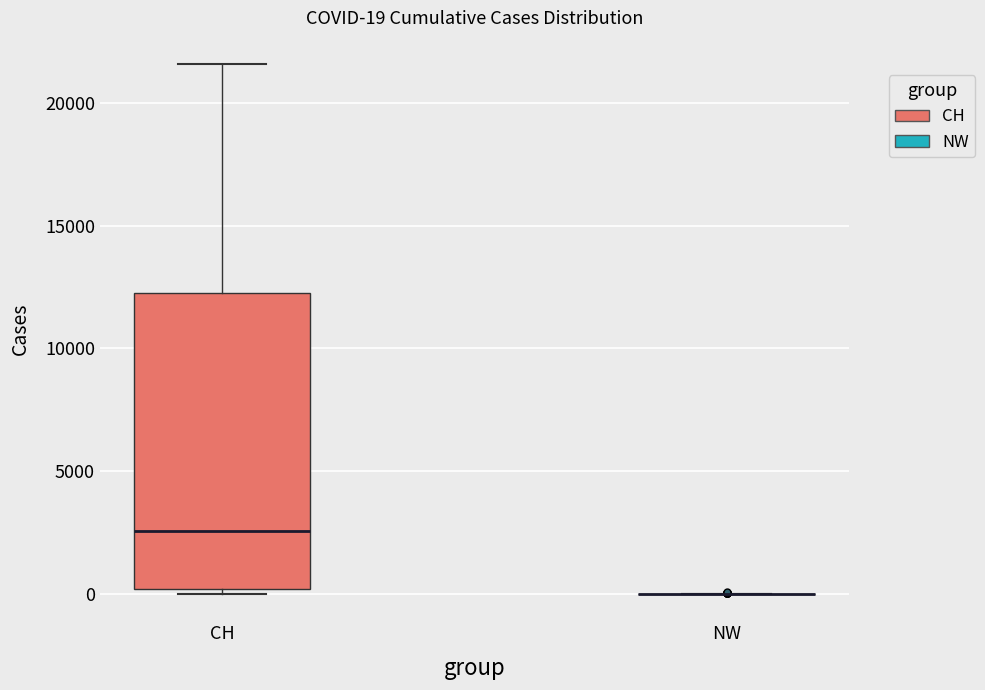

Comparing the boxes themselves (not the whiskers), which one is the tallest?

CH